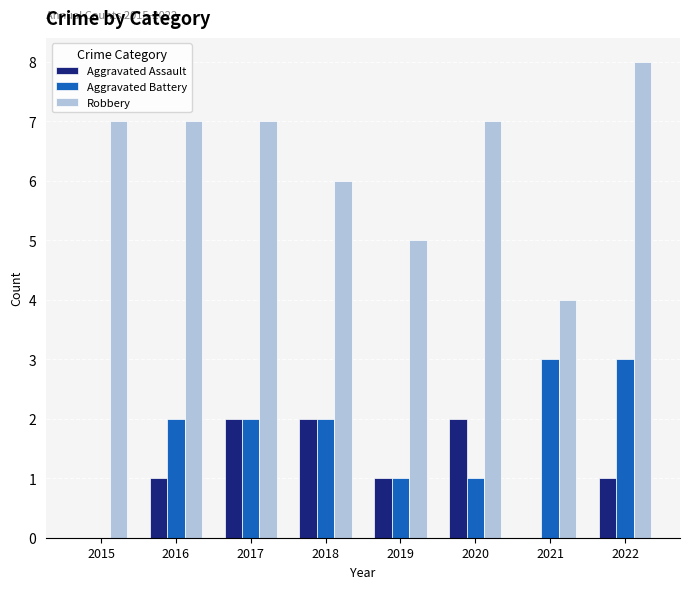

Reading right to left, extract all data points from this chart.

Aggravated Assault: 2022=1	2021=0	2020=2	2019=1	2018=2	2017=2	2016=1	2015=0
Aggravated Battery: 2022=3	2021=3	2020=1	2019=1	2018=2	2017=2	2016=2	2015=0
Robbery: 2022=8	2021=4	2020=7	2019=5	2018=6	2017=7	2016=7	2015=7